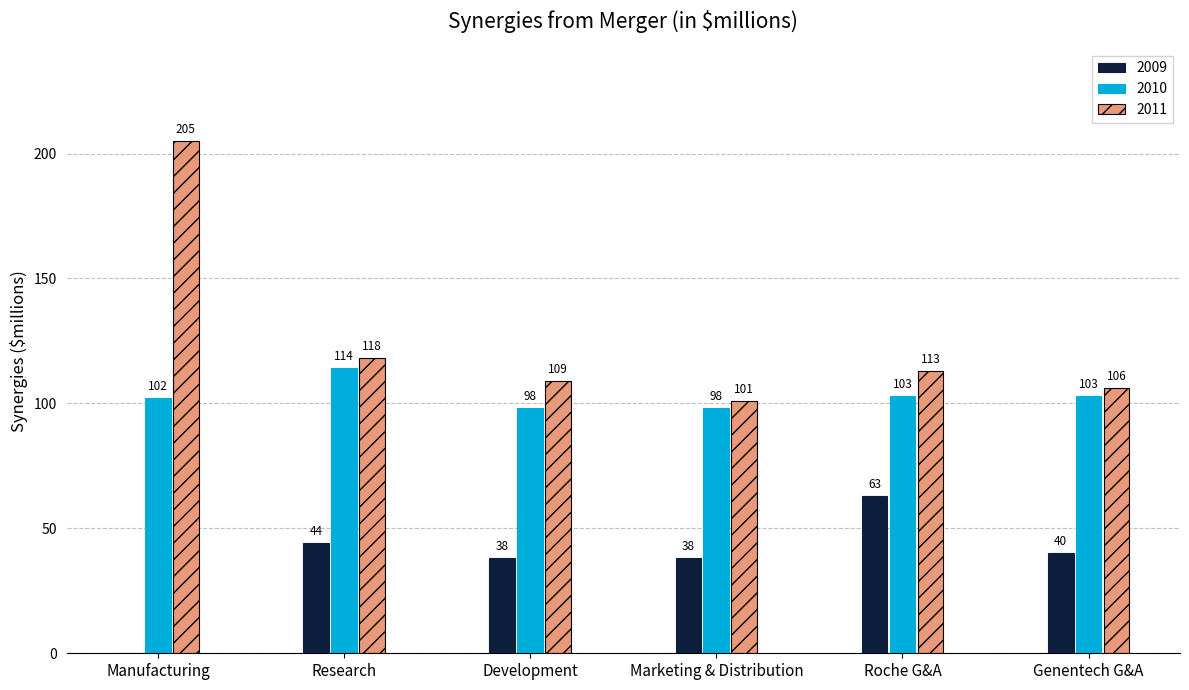

Reading left to right, list all the values displayed in this chart.

2009: 0	44	38	38	63	40
2010: 102	114	98	98	103	103
2011: 205	118	109	101	113	106